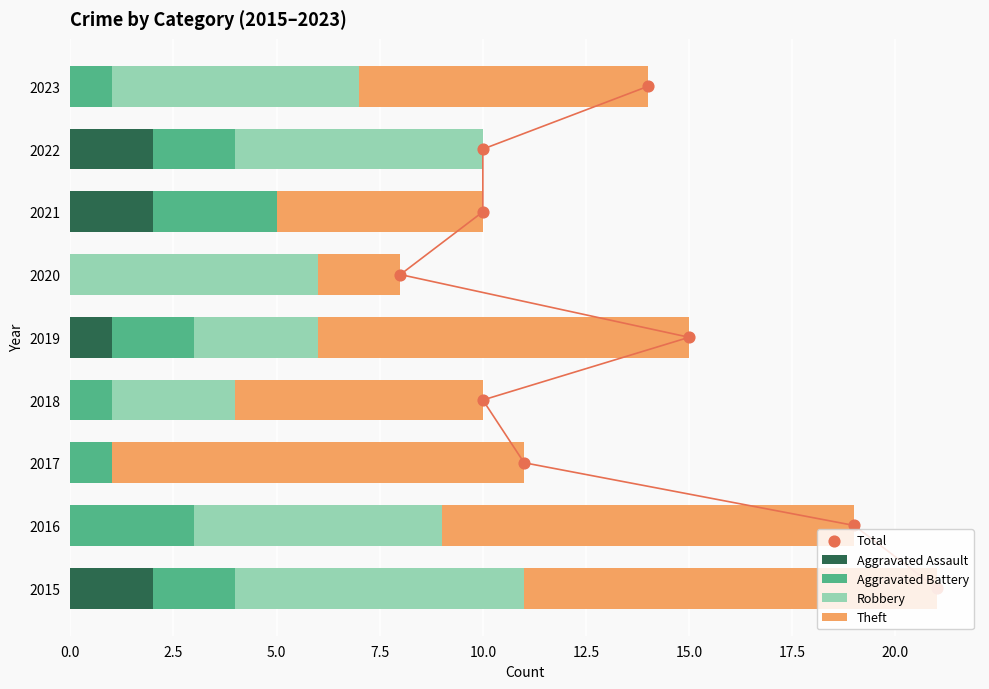

Is it true that Aggravated Assault equals 1 at 2015?

False